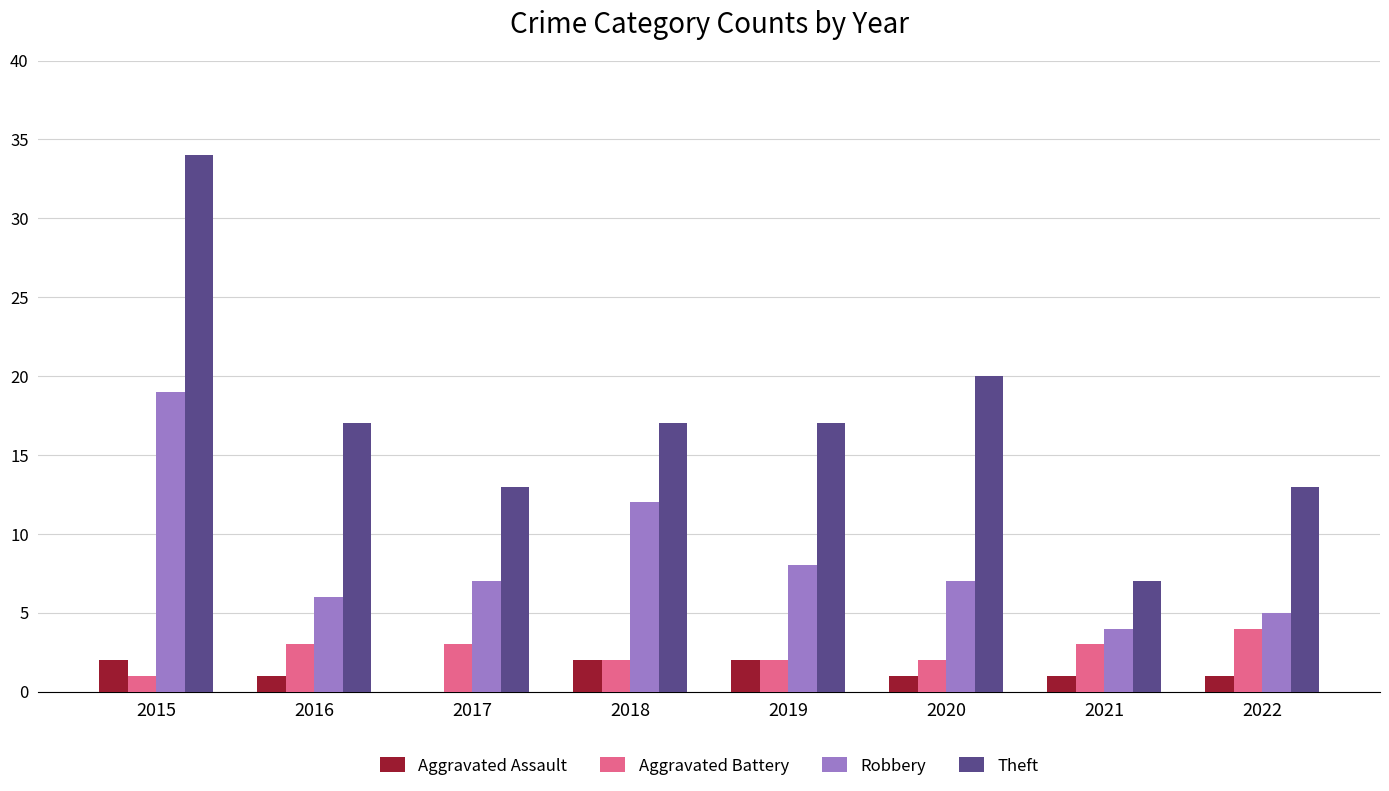

The Theft series shows 13 at 2017. True or false?

True